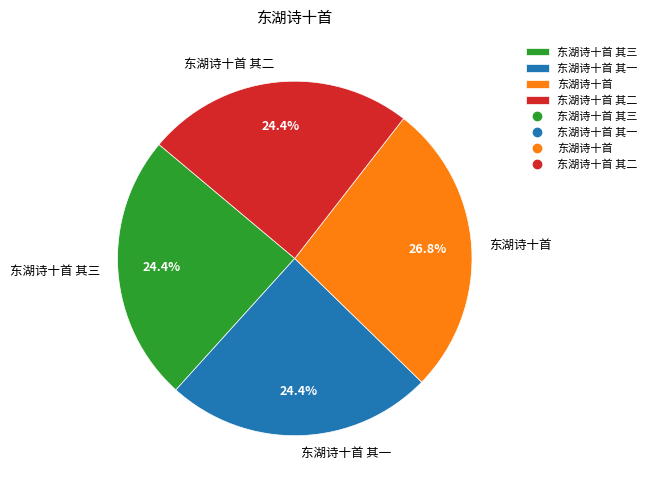

Combined, what portion of the pie is 东湖诗十首 其三 and 东湖诗十首 其一?

48.8%